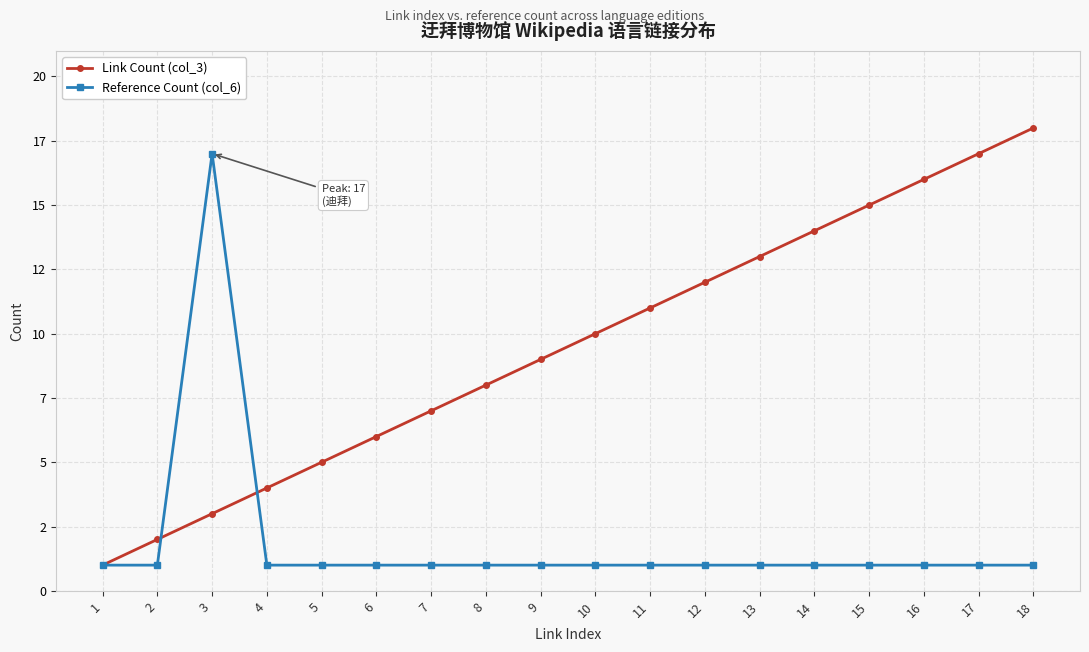

How many times do Link Count (col_3) and Reference Count (col_6) cross each other?

2